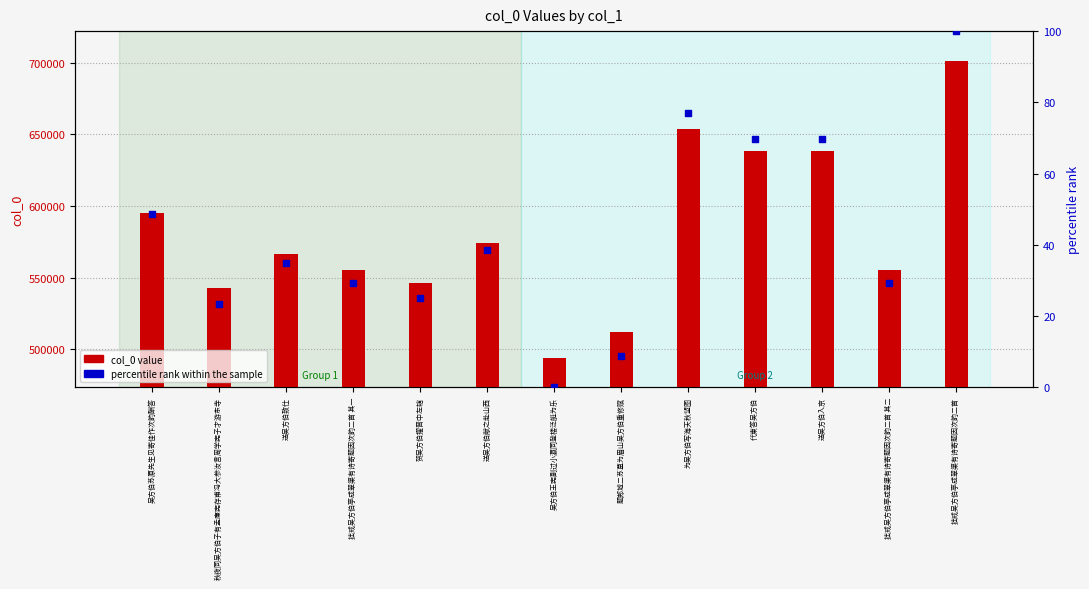

Which series has the largest Y range (max minus min)?

col_0 value